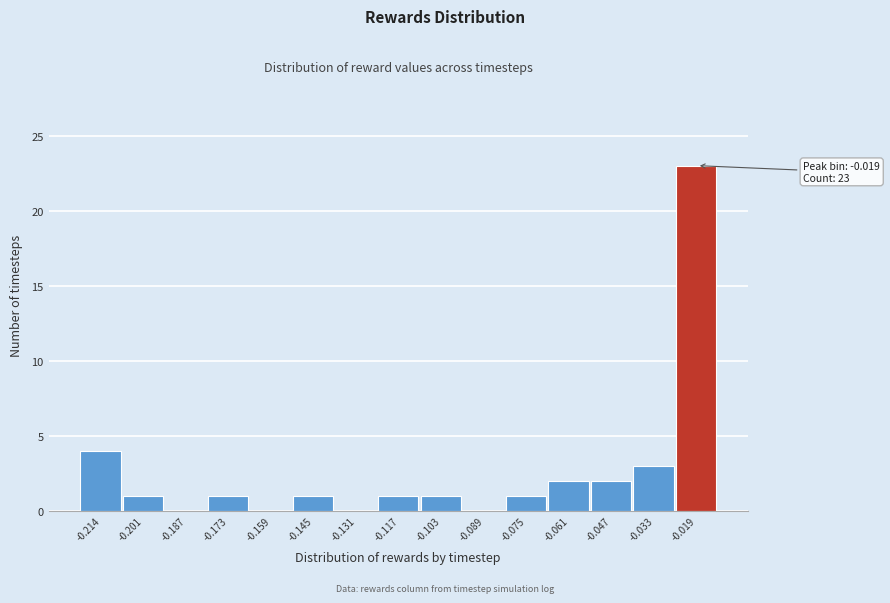

Reading left to right, list all the values displayed in this chart.

-0.214=4	-0.201=1	-0.187=0	-0.173=1	-0.159=0	-0.145=1	-0.131=0	-0.117=1	-0.103=1	-0.089=0	-0.075=1	-0.061=2	-0.047=2	-0.033=3	-0.019=23